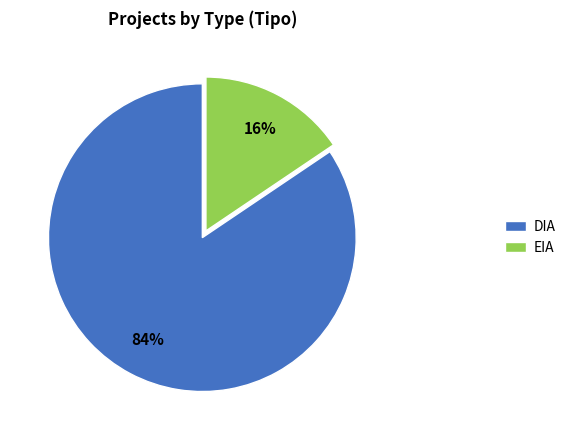

Does any single category account for the majority?

Yes